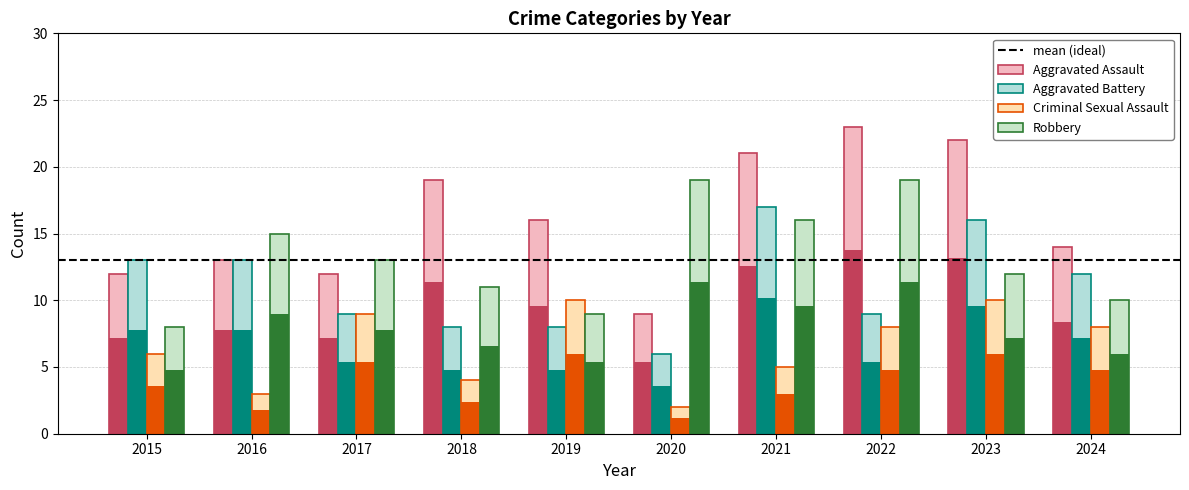

Count the number of categories in the chart.

10